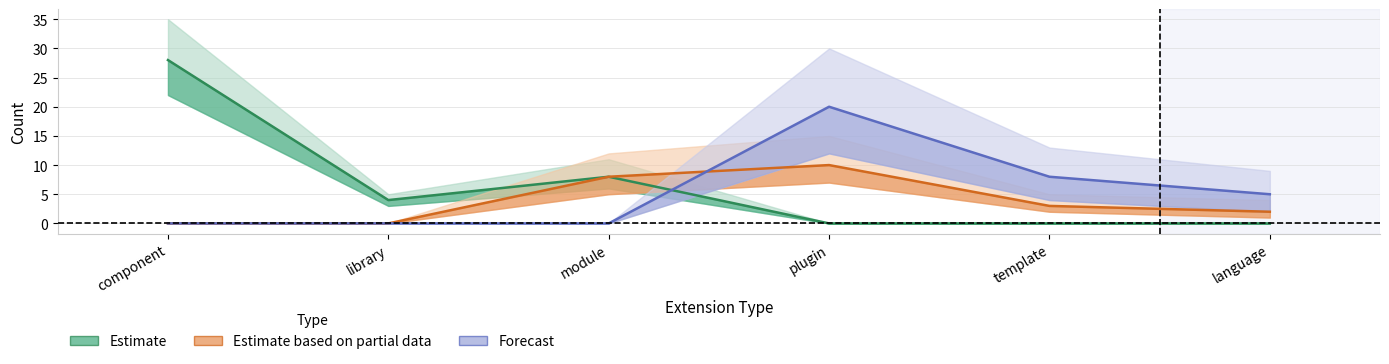

How many interior local peaks does the Estimate based on partial data series have?

1